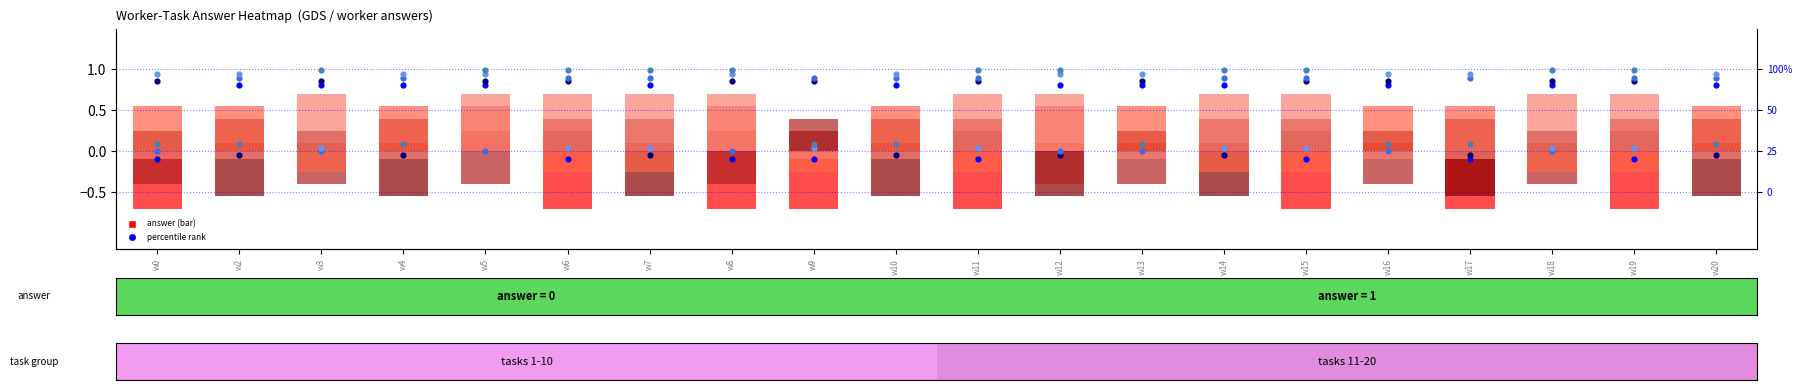

What is the total value across all series at w8?

0.4